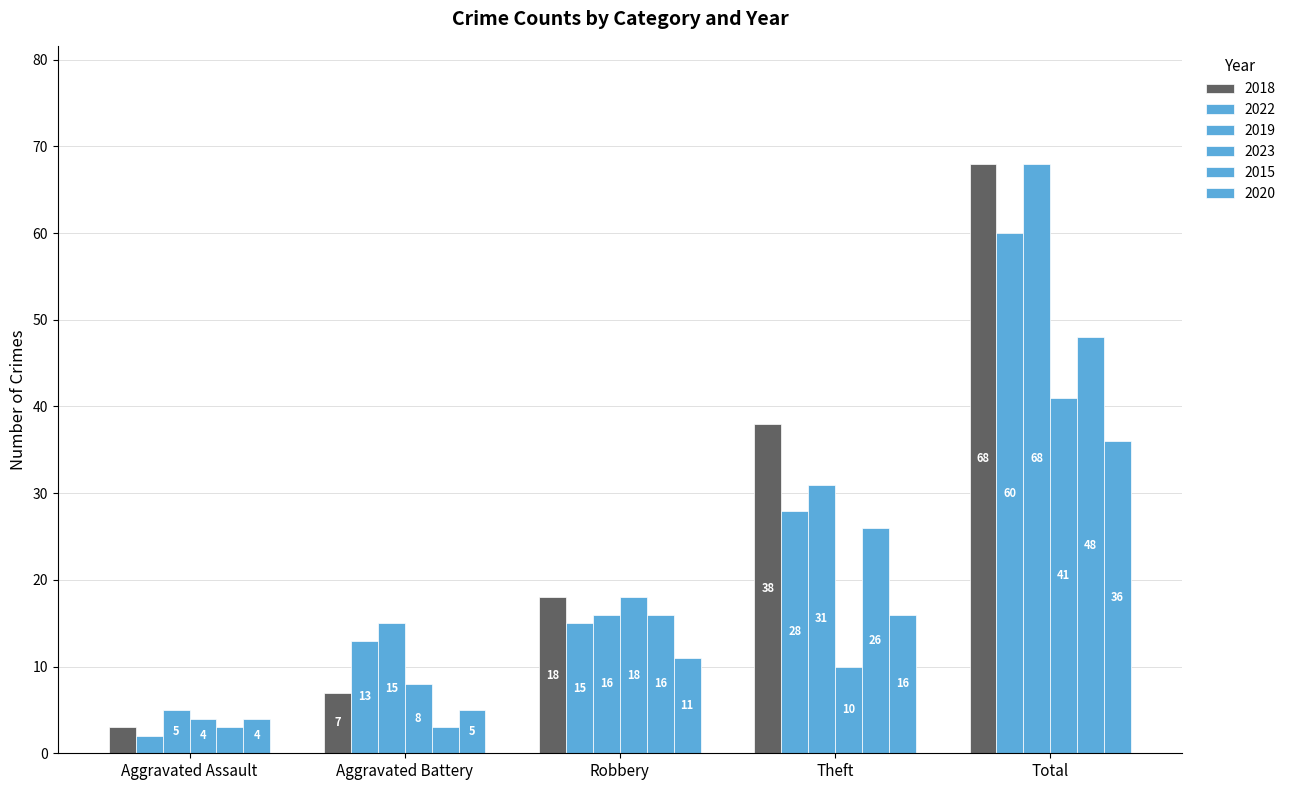

How many categories are shown in the chart?

5